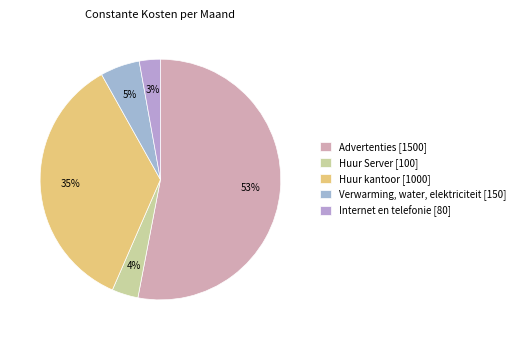

What percentage is NOT represented by Advertenties?

47.0%